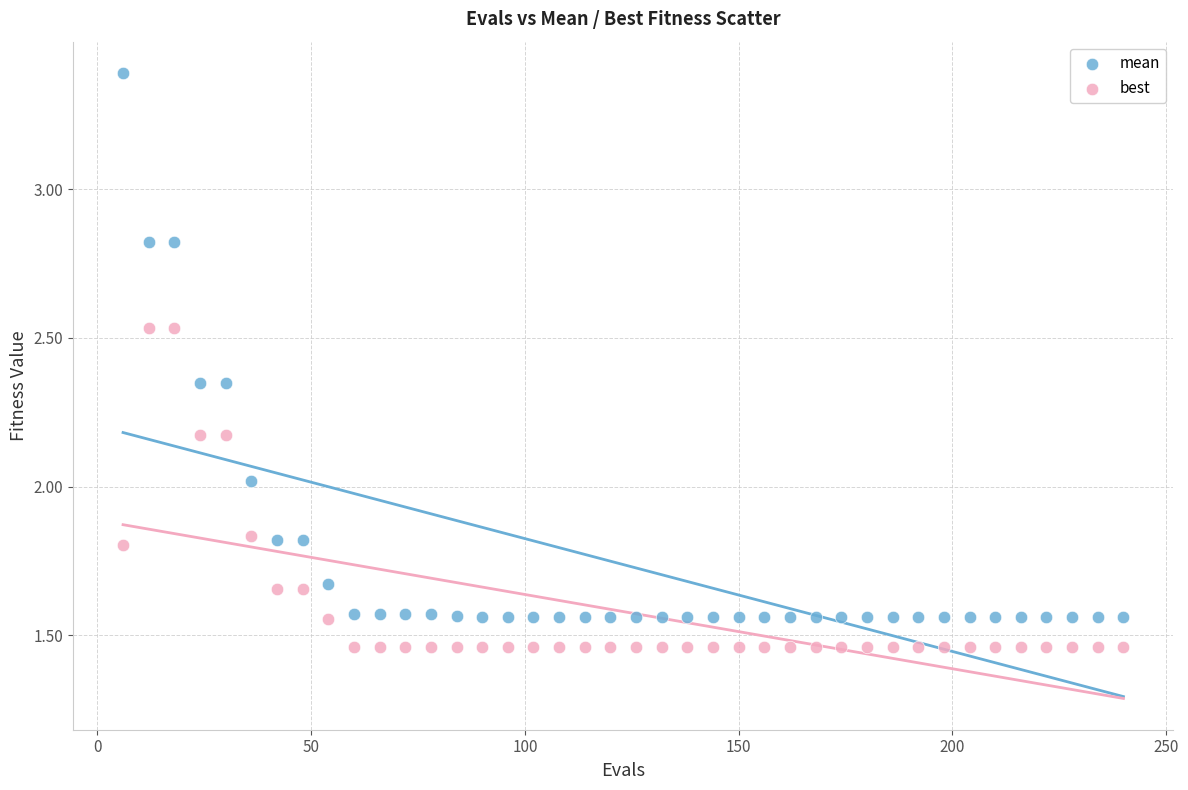

Across all data points, what is the range of X values (max minus min)?

234.0